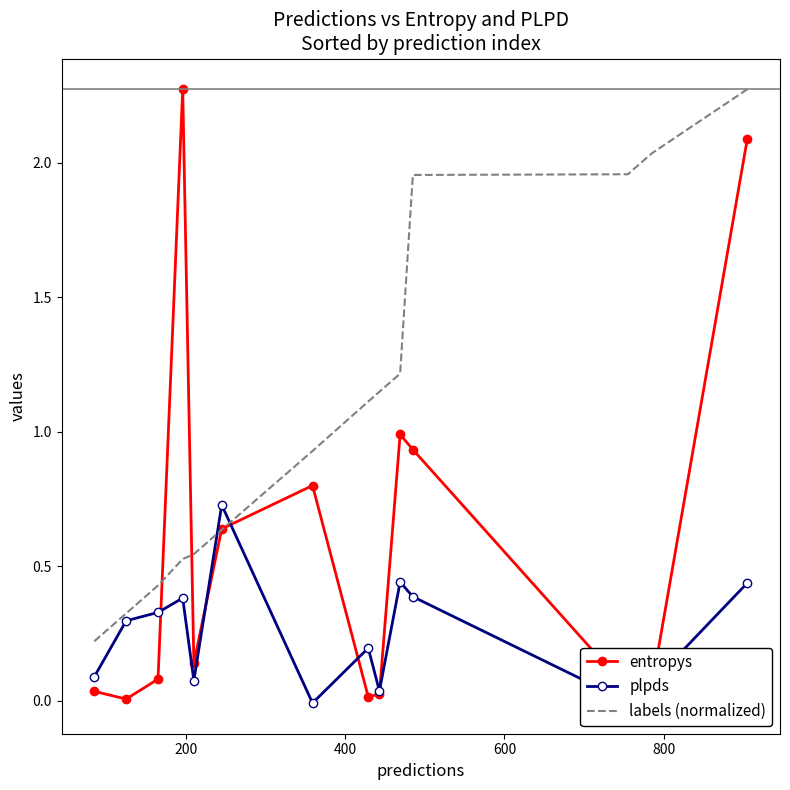

Rank the series by their average value, from lowest to highest.

plpds, entropys, labels (normalized)